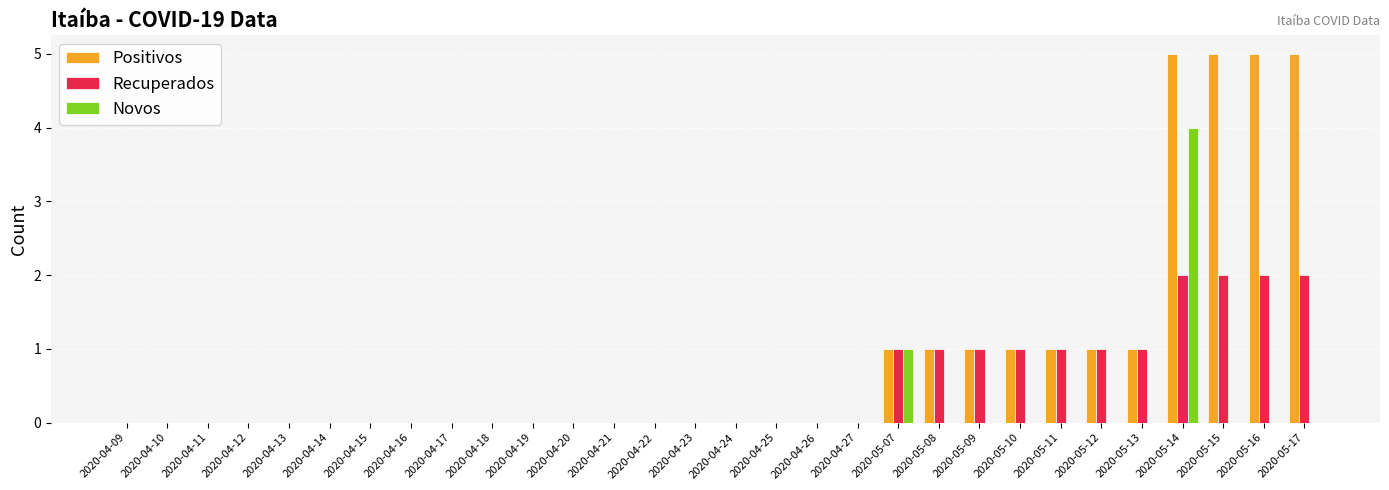

The value of Novos at 2020-04-23 is 2. True or false?

False